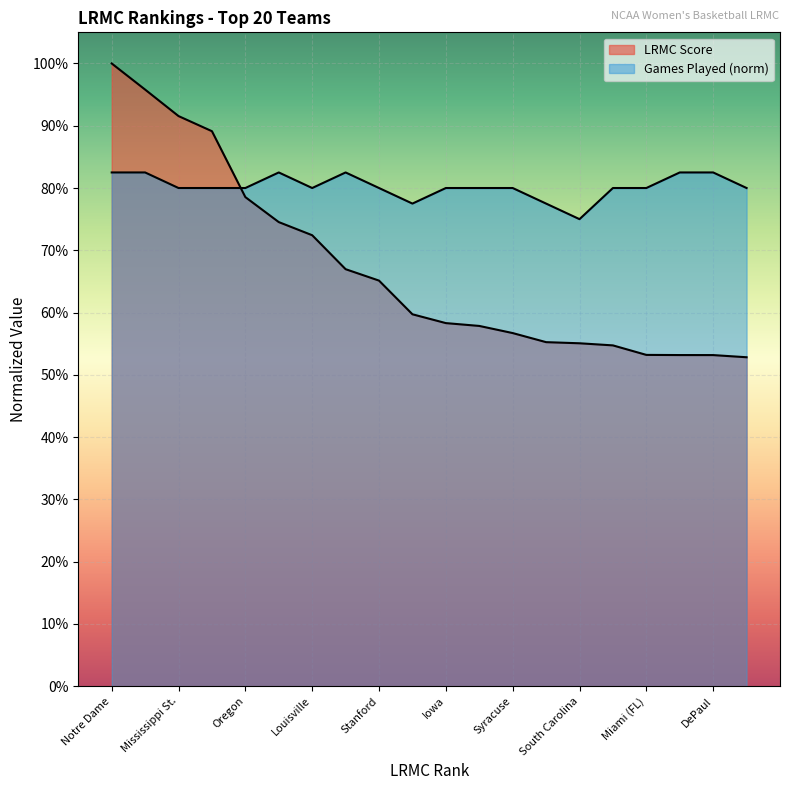

Reading left to right, transcribe all the data shown in this chart.

LRMC: Notre Dame=1.0	UConn=1.0	Mississippi St.=0.9	Baylor=0.9	Oregon=0.8	Marquette=0.7	Louisville=0.7	Iowa St.=0.7	Stanford=0.7	Oregon St.=0.6	Iowa=0.6	Maryland=0.6	Syracuse=0.6	Kentucky=0.6	South Carolina=0.6	UCLA=0.5	Miami (FL)=0.5	Missouri=0.5	DePaul=0.5	Texas=0.5
ngames: Notre Dame=0.8	UConn=0.8	Mississippi St.=0.8	Baylor=0.8	Oregon=0.8	Marquette=0.8	Louisville=0.8	Iowa St.=0.8	Stanford=0.8	Oregon St.=0.8	Iowa=0.8	Maryland=0.8	Syracuse=0.8	Kentucky=0.8	South Carolina=0.8	UCLA=0.8	Miami (FL)=0.8	Missouri=0.8	DePaul=0.8	Texas=0.8